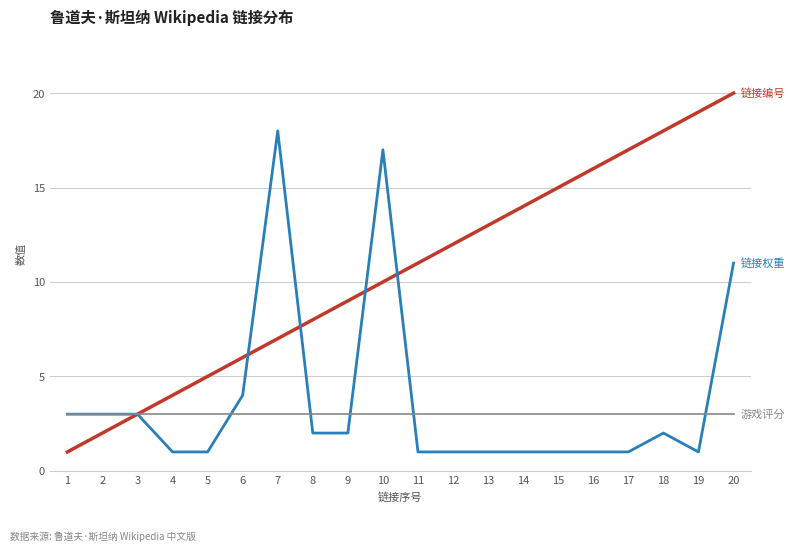

At which category is the sum across all series the highest?

20